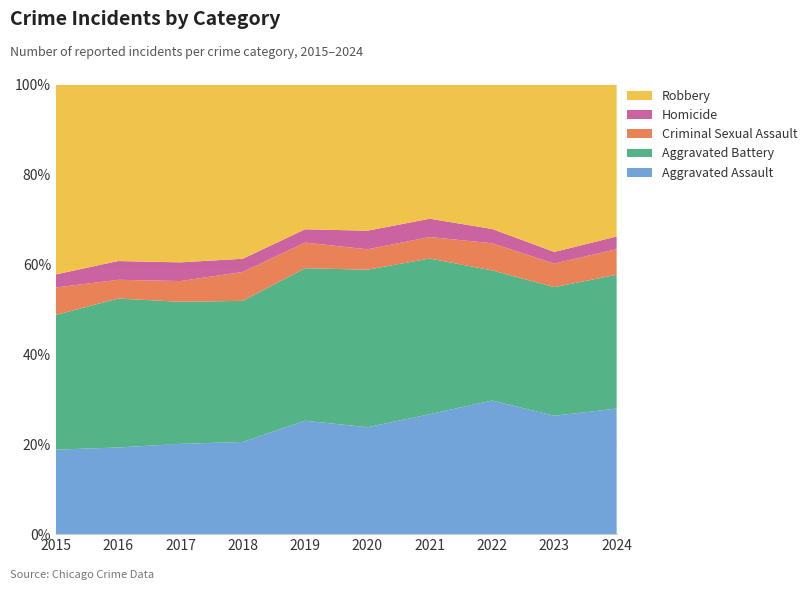

Reading left to right, transcribe all the data shown in this chart.

Aggravated Assault: 323	402	396	392	452	466	452	458	488	318
Aggravated Battery: 515	691	623	600	608	686	587	446	530	339
Criminal Sexual Assault: 105	87	91	123	102	89	81	93	97	65
Homicide: 50	87	82	56	53	81	69	49	48	32
Robbery: 726	819	780	741	577	637	506	495	690	385